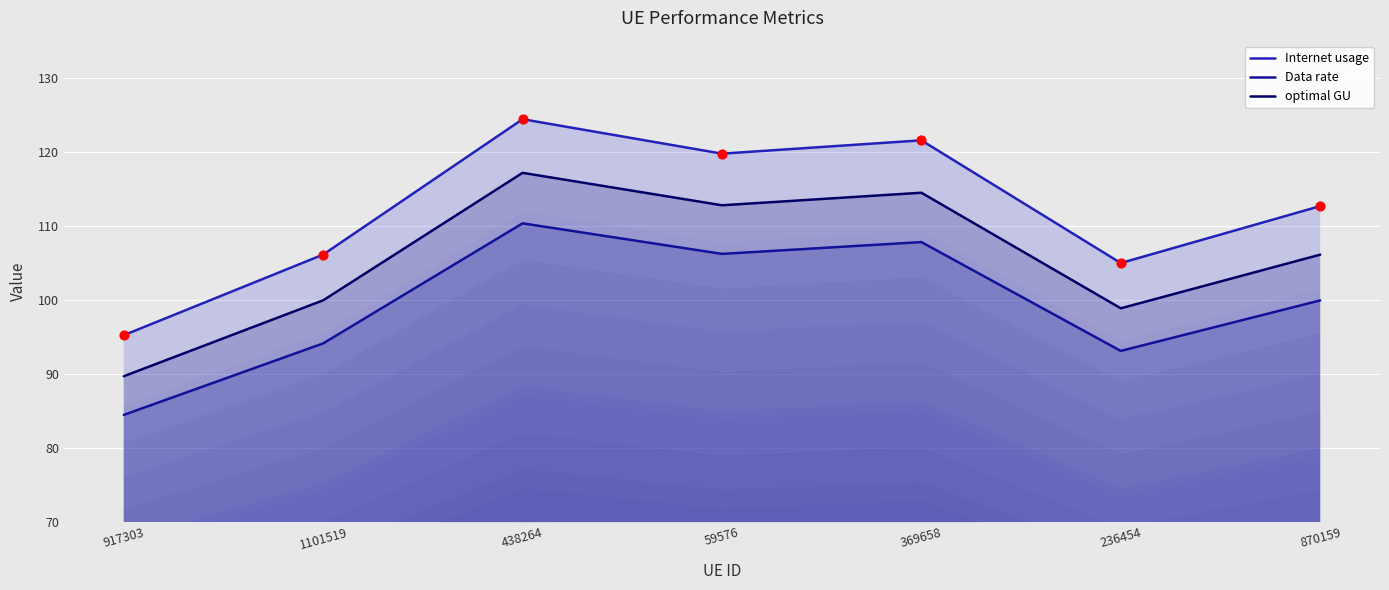

What are all the series names shown in the legend?

Internet usage, Data rate, optimal GU